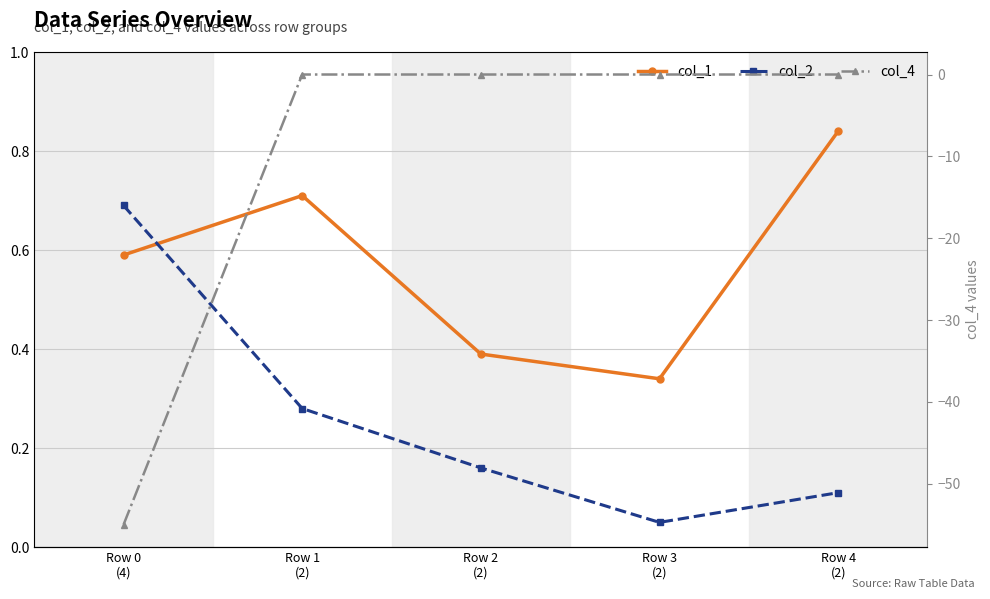

What is the average value of the col_1 series?

0.6